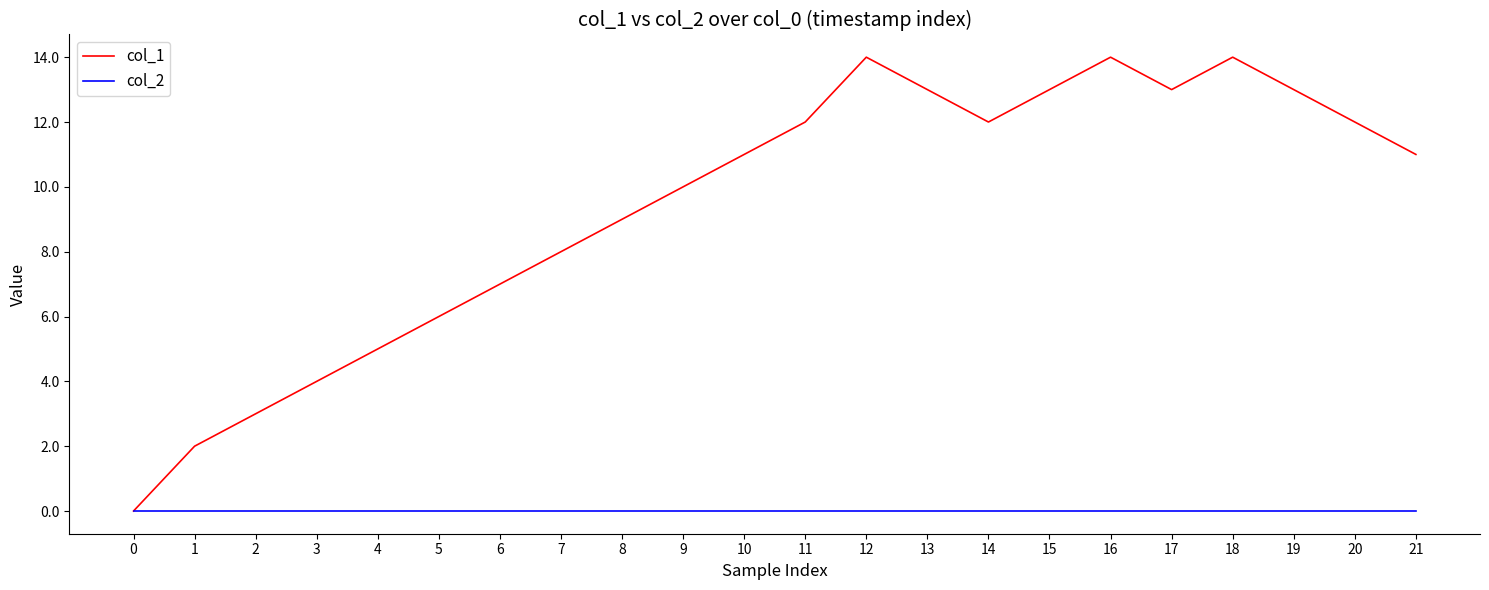

Which series has the largest range (max minus min)?

col_1